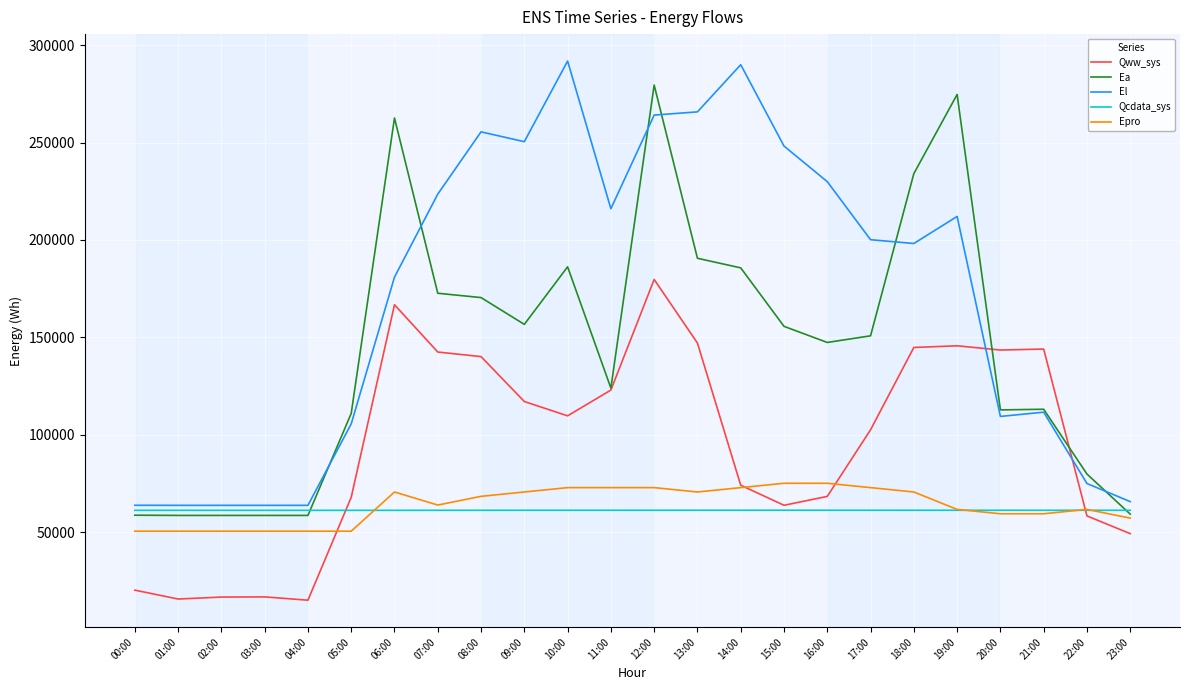

Between which two adjacent categories do Epro and Qww_sys first intersect?

04:00 and 05:00